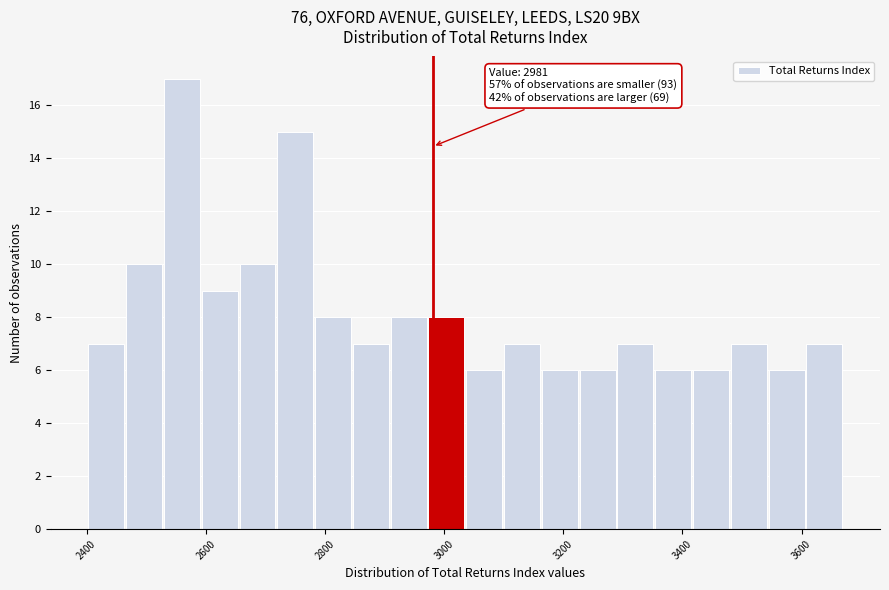

Read against the x-axis, roughly where is the centre of the tallest bar?

2560